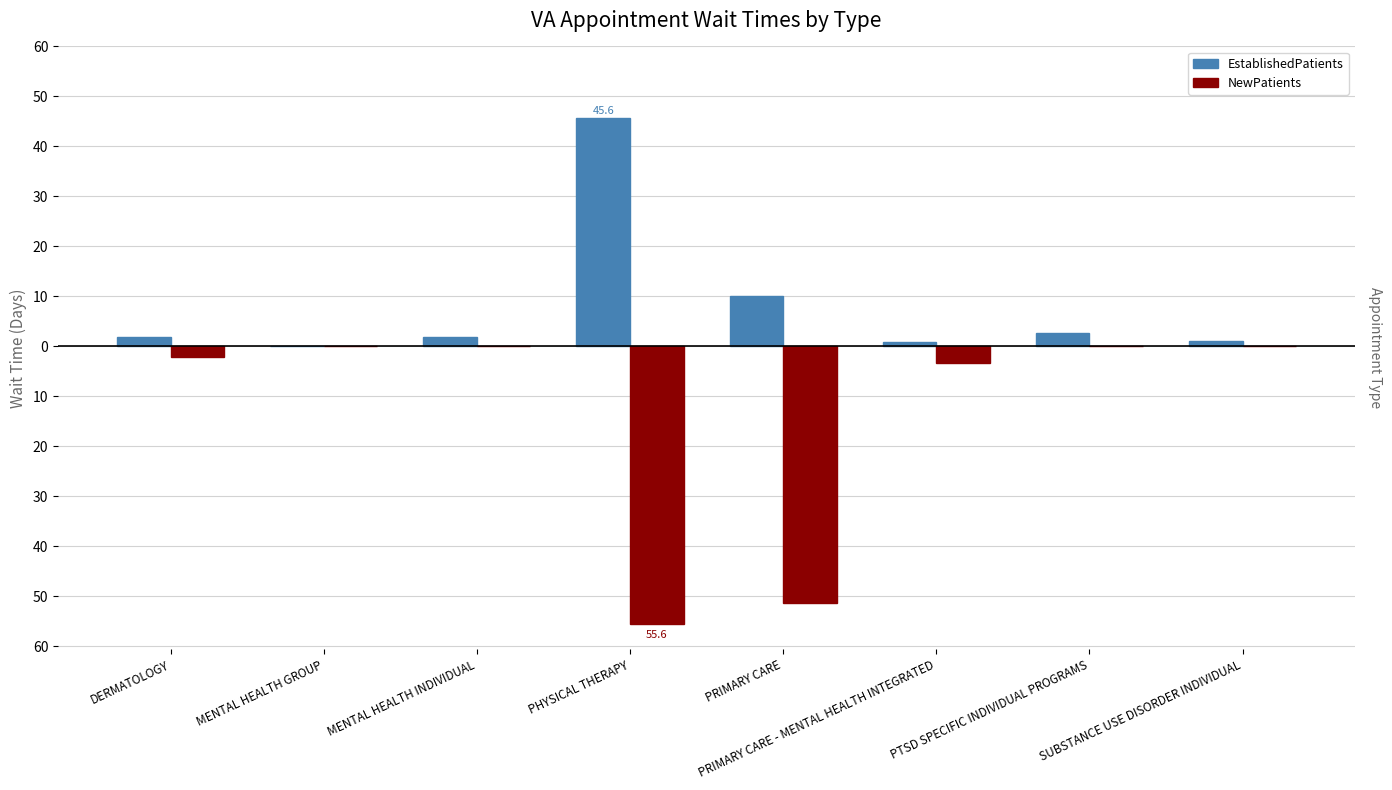

Does the chart contain stacked bars?

No